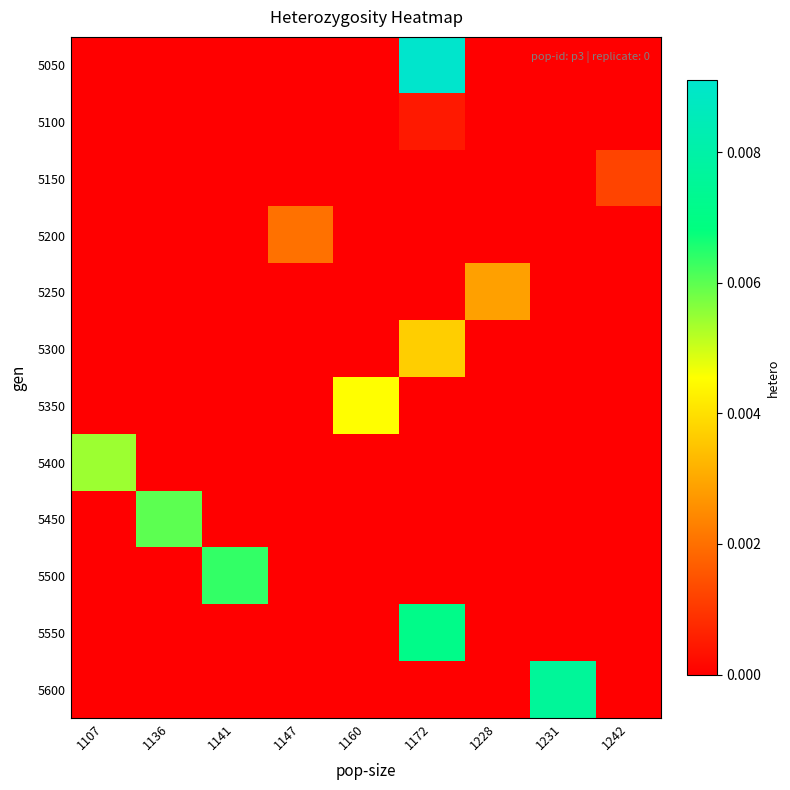

Which series changed the most between 1107 and 1136?

5450